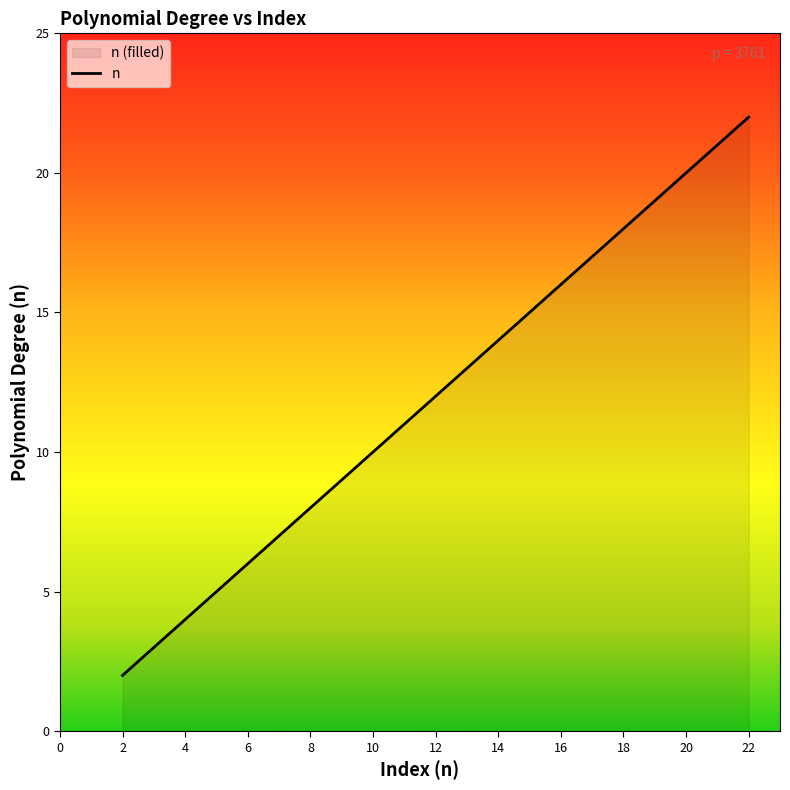

How many lines are shown in the chart?

1